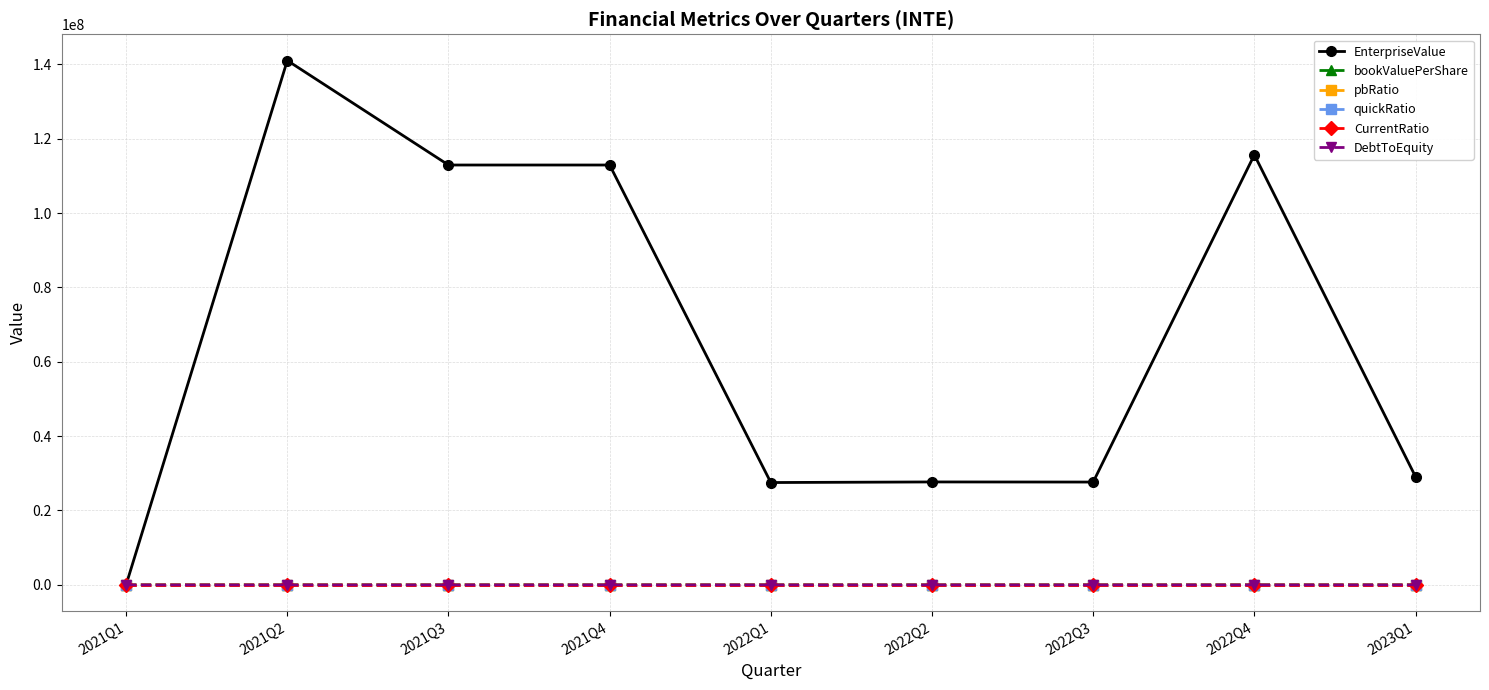

What is the label of the 5th point from the right?

2022Q1